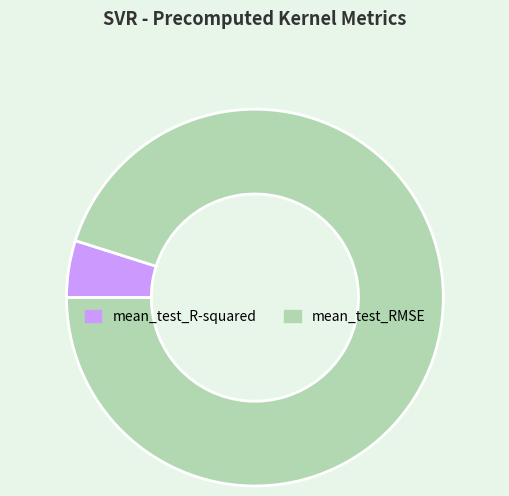

Is the sum of mean_test_R-squared and mean_test_RMSE greater than half?

Yes